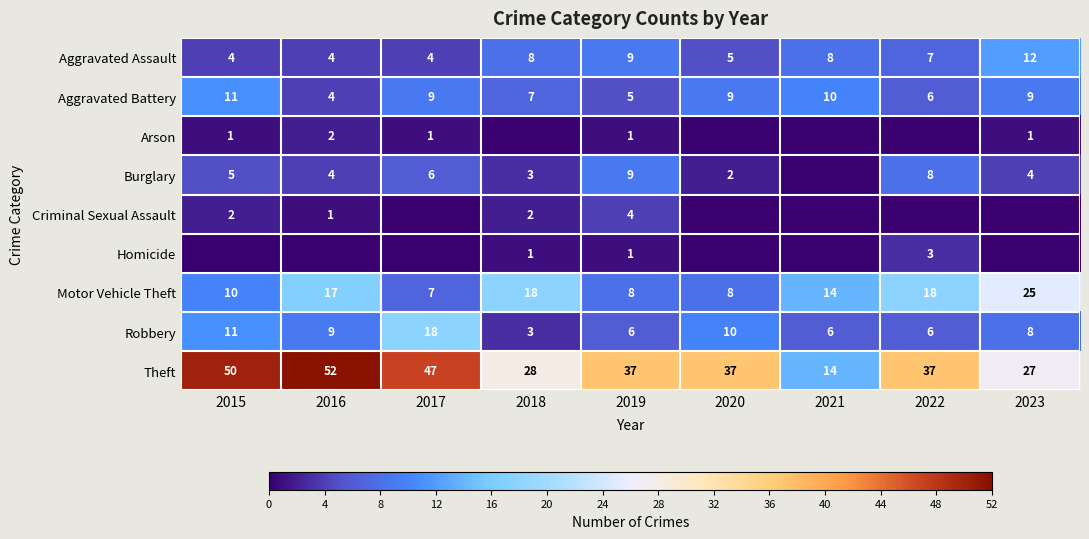

At which category does the chart reach its minimum across all series?

2018